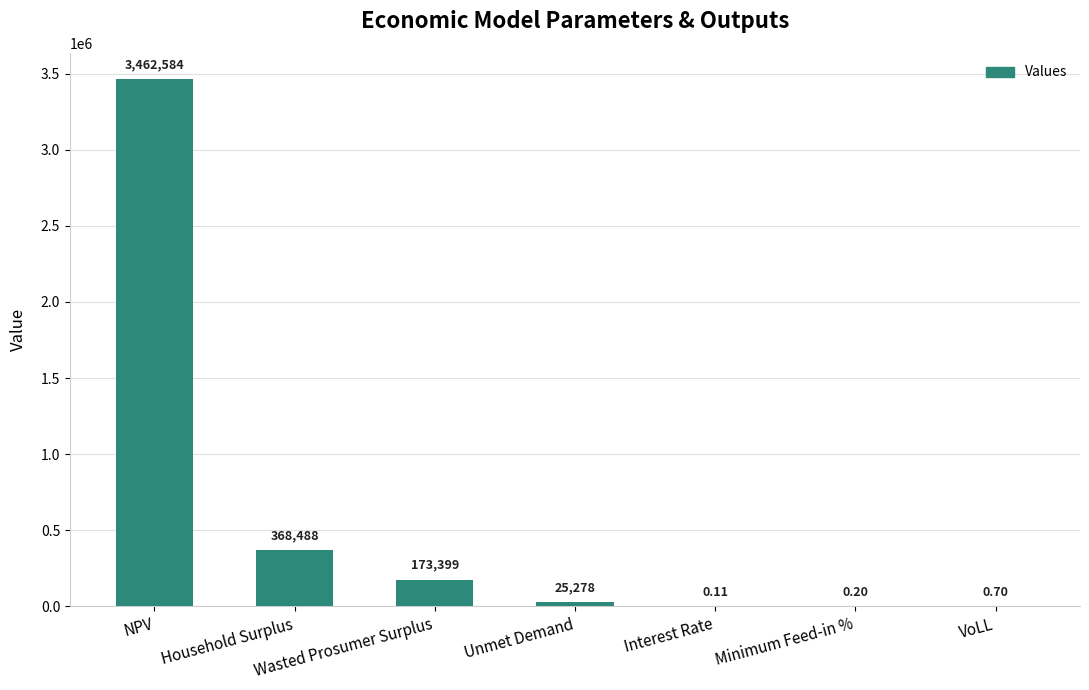

Where does the data first go above 25277?

NPV